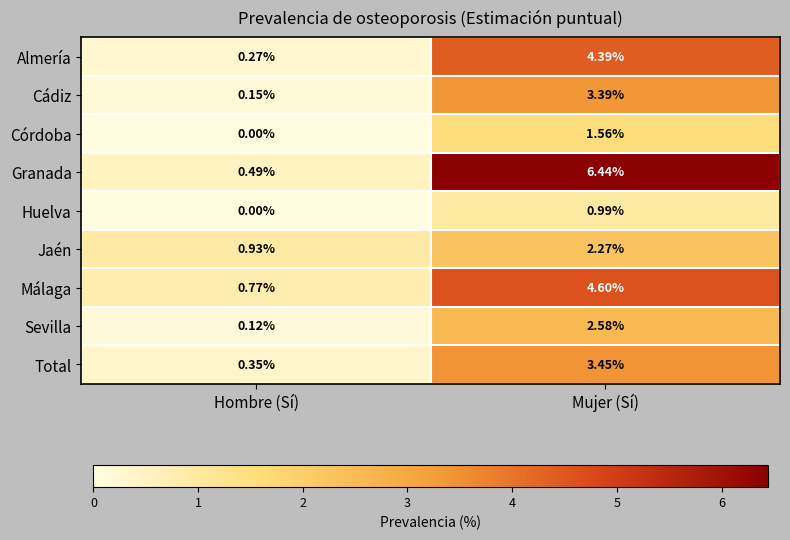

How many series are shown in this chart?

9